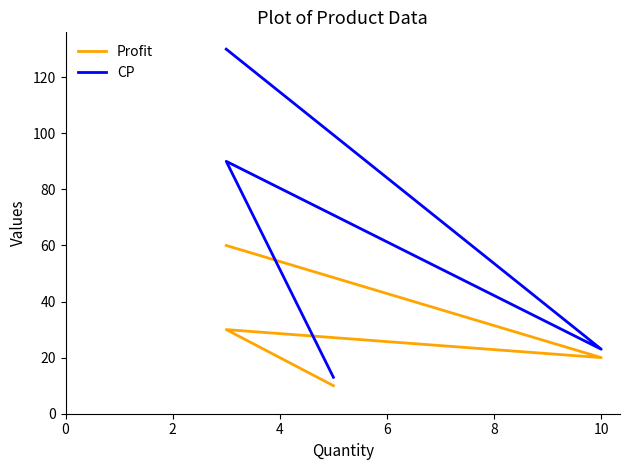

In Profit, how many points are higher than both neighbors (excluding endpoints)?

1